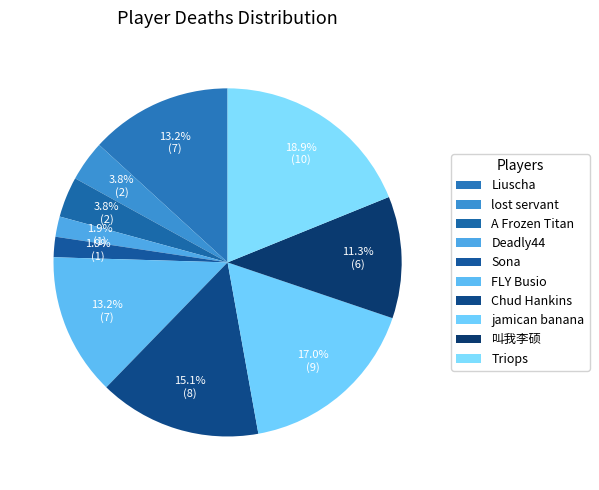

To the nearest percent, what percentage of the pie is Triops?

19%